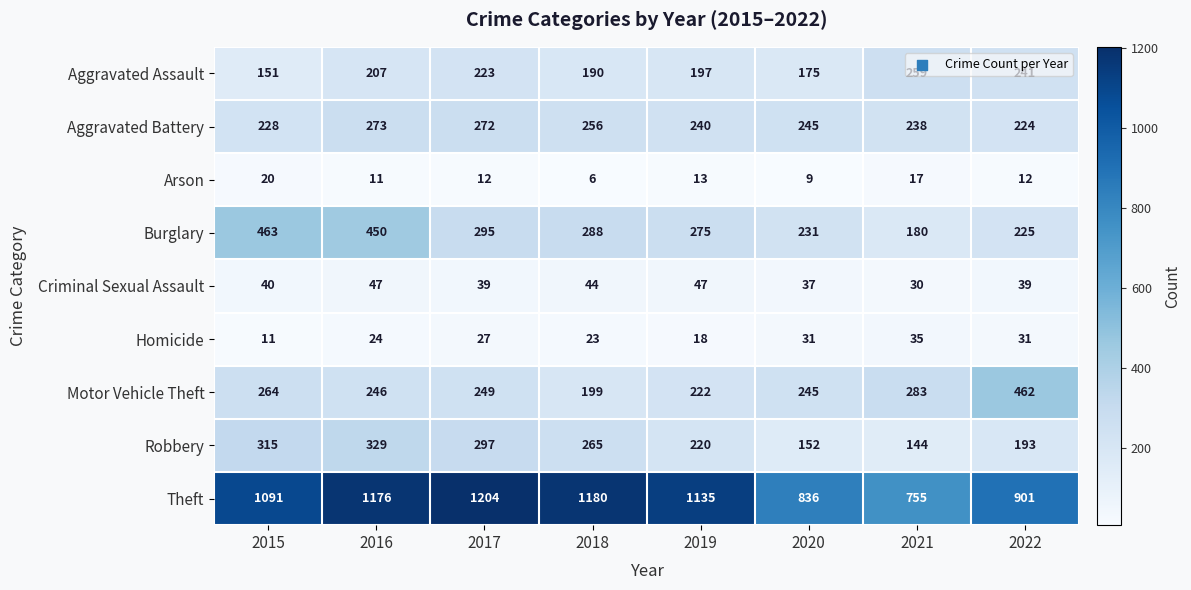

Between 2015 and 2017, which series saw the biggest shift?

Burglary